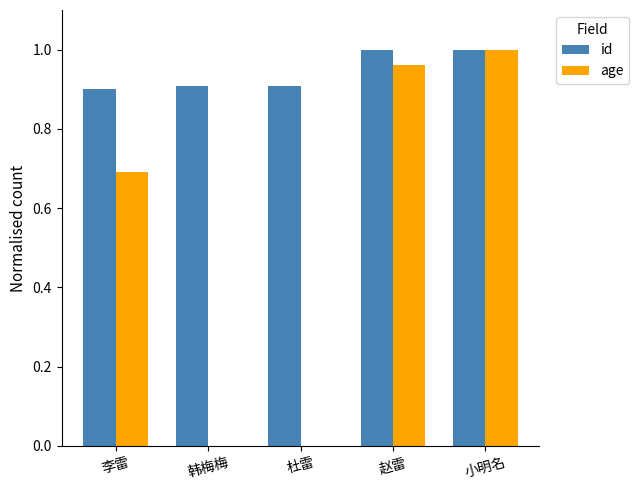

Is the value of age at 杜雷 greater than the value of id at 韩梅梅?

No